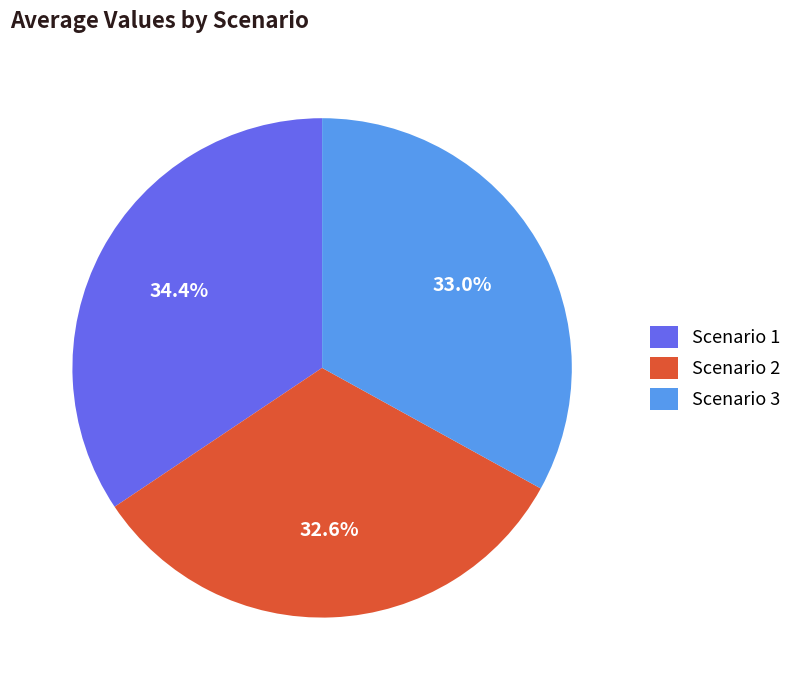

To the nearest percent, what percentage of the pie is Scenario 2?

33%